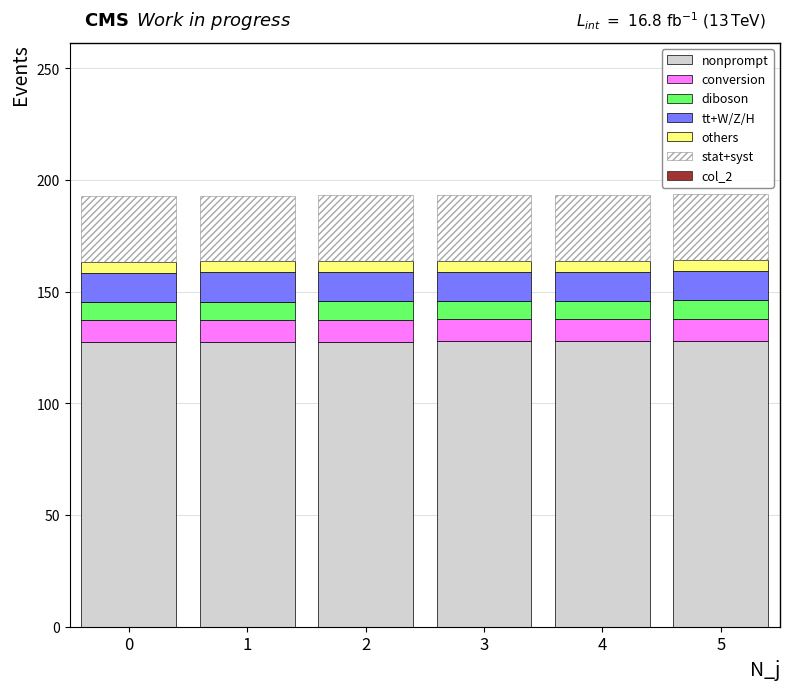

What is the lowest value of the nonprompt series?

127.4